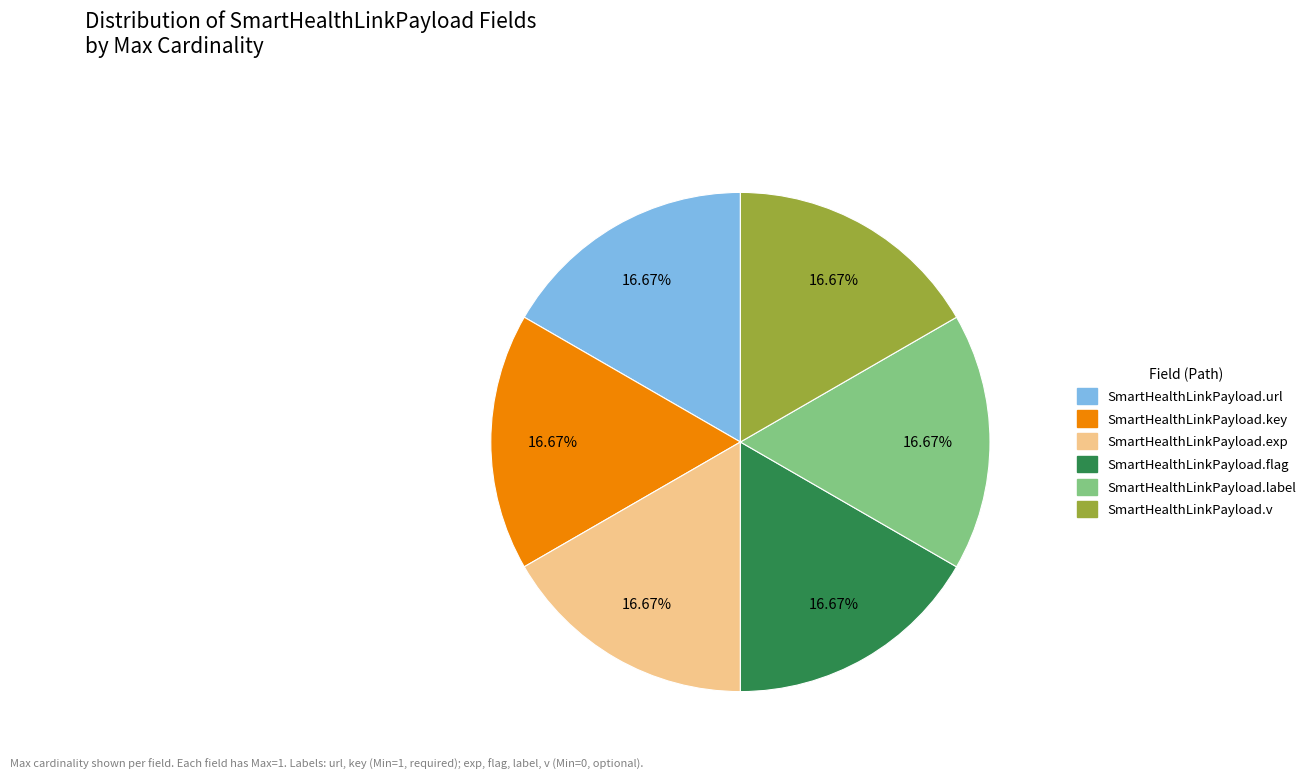

Does SmartHealthLinkPayload.v represent more than half of the total?

No